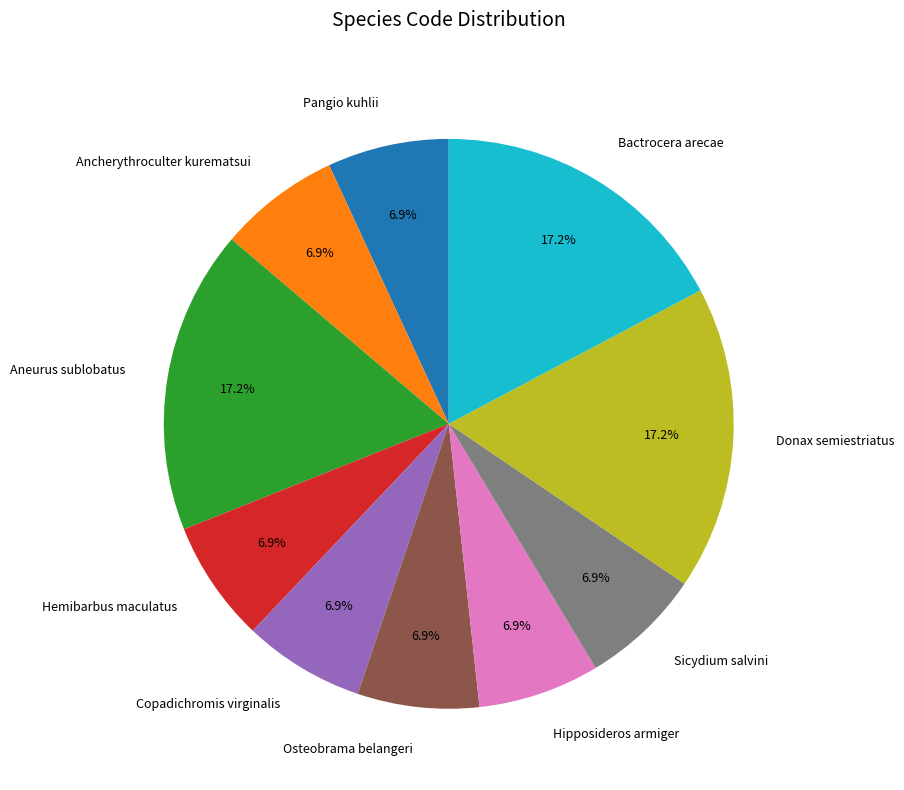

The Ancherythroculter kurematsui slice represents 7% of the pie. True or false?

True